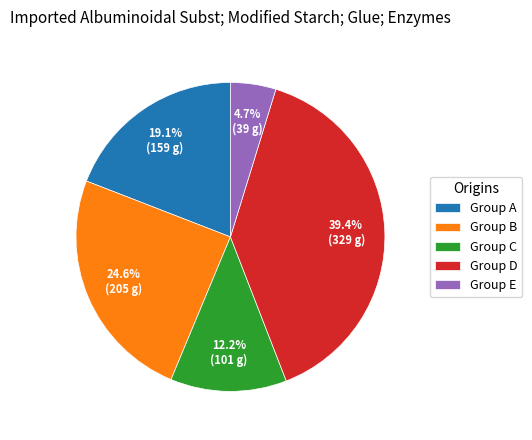

What percentage is NOT represented by Group B?

75.4%